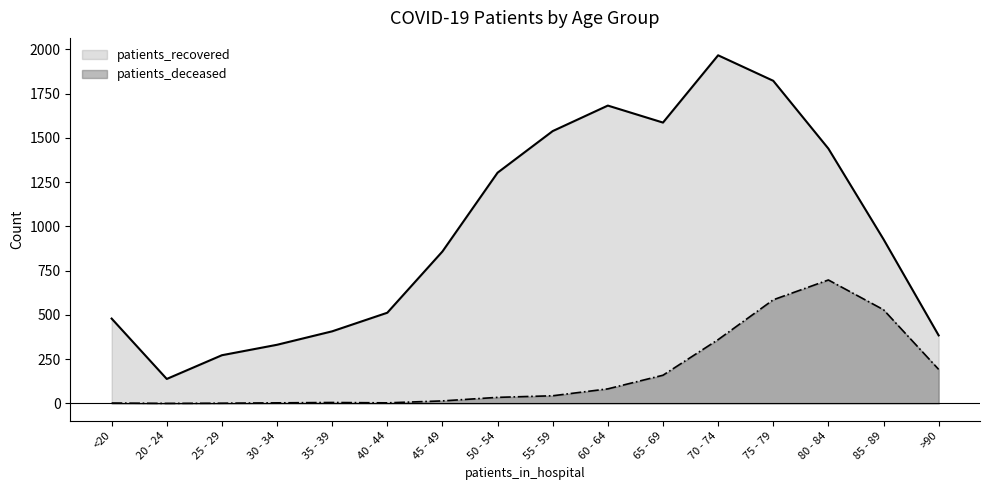

How many lines are shown in the chart?

2